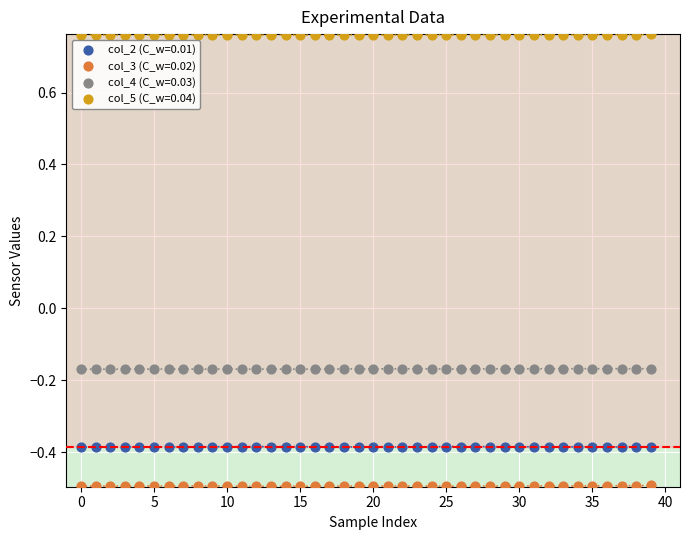

Across all data points, what is the range of Y values (max minus min)?

1.3